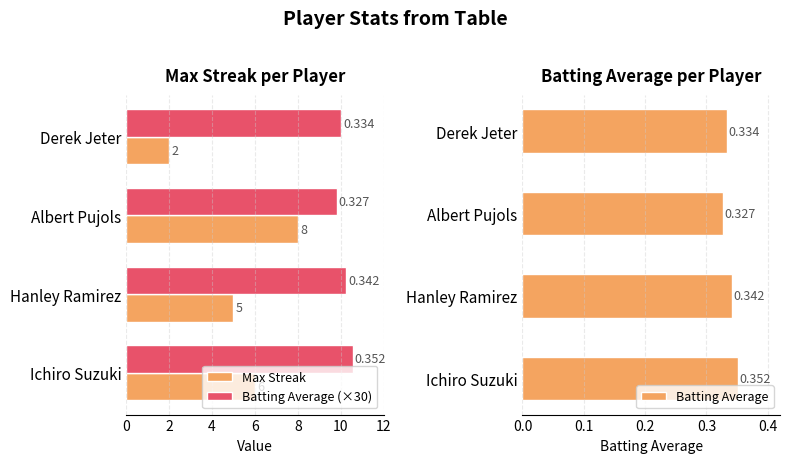

Which series has the largest range (max minus min)?

Max Streak